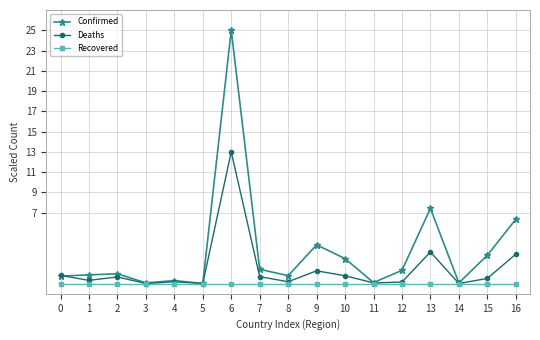

Which series has the largest total across all categories?

Confirmed